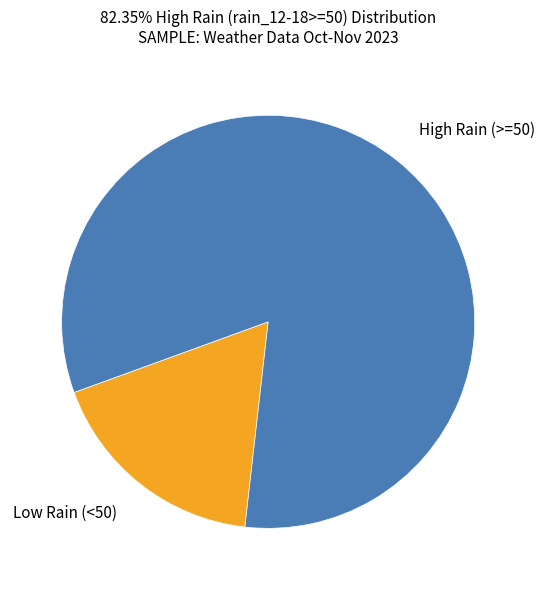

Which has a higher value, High Rain (>=50) or Low Rain (<50)?

High Rain (>=50)